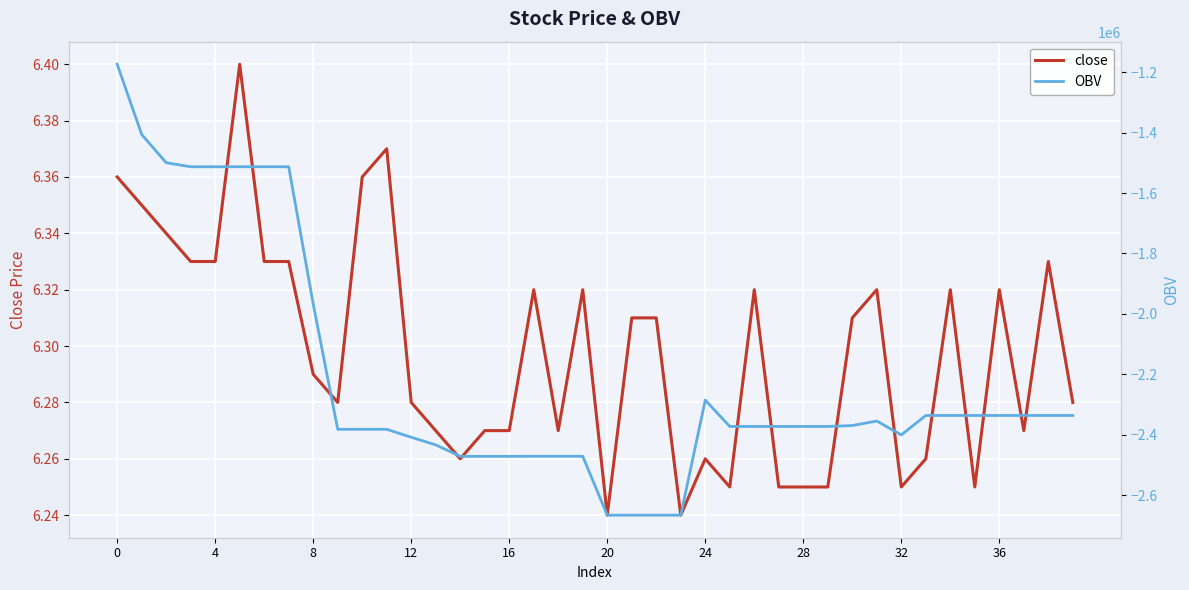

How many interior local peaks does the close series have?

10